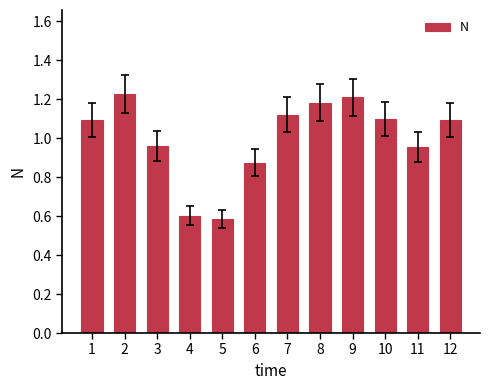

What is the smallest value displayed?

0.6